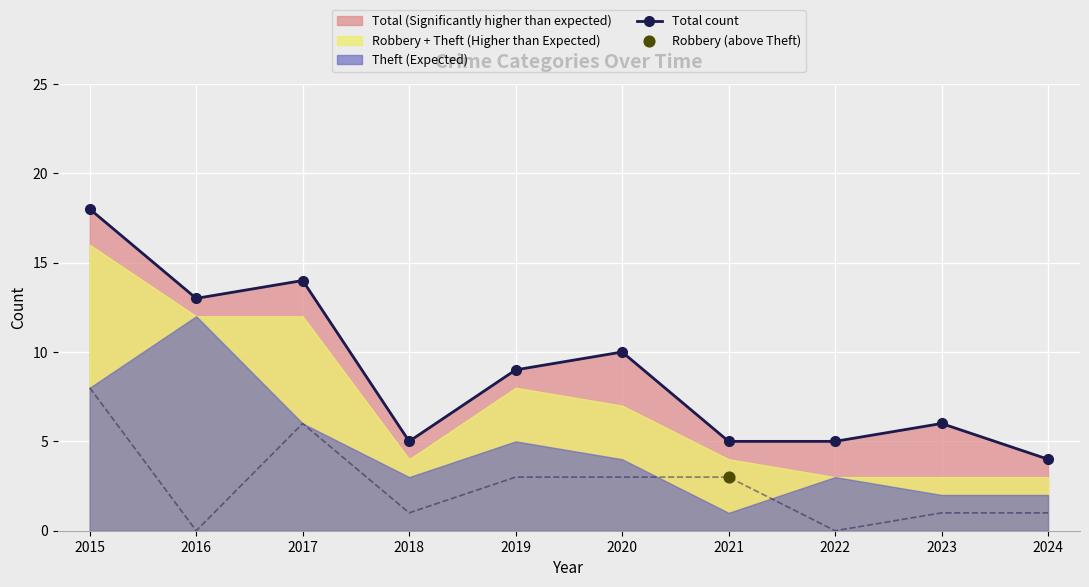

Between 2023 and 2016, which is larger?

2016